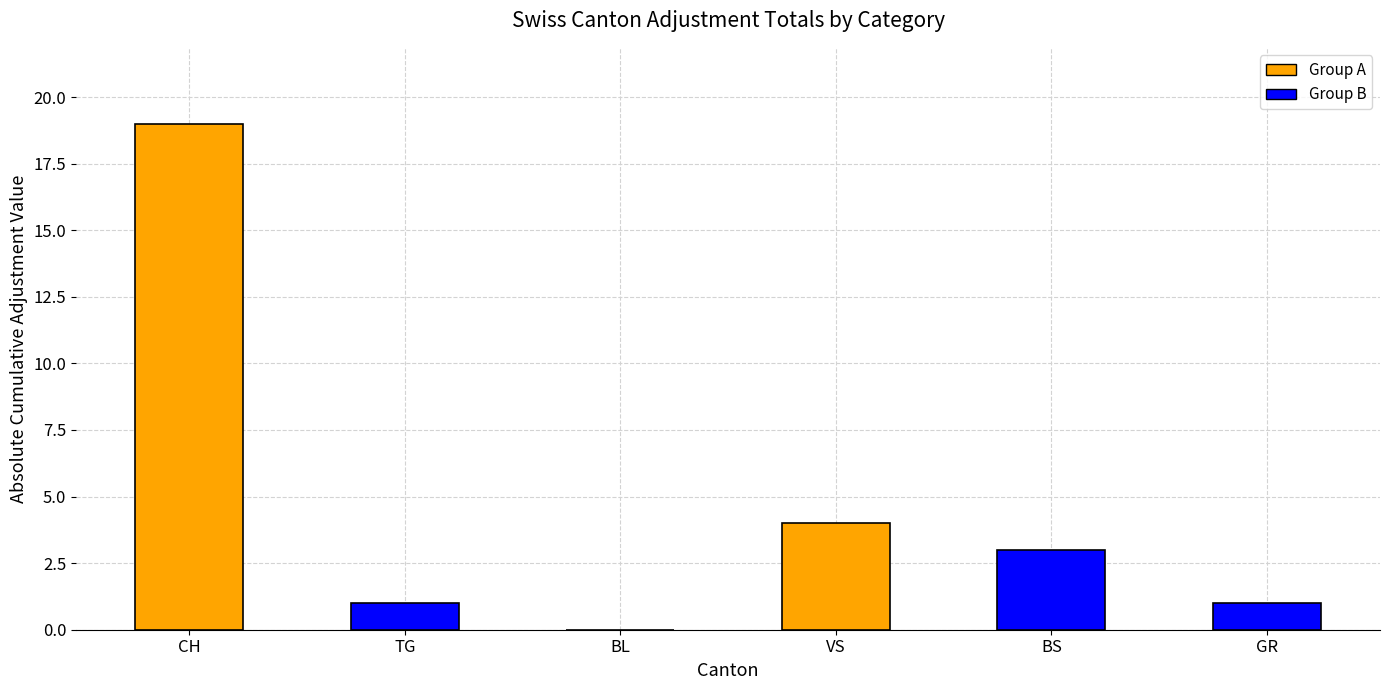

The chart shows a value of 0 at TG. True or false?

False